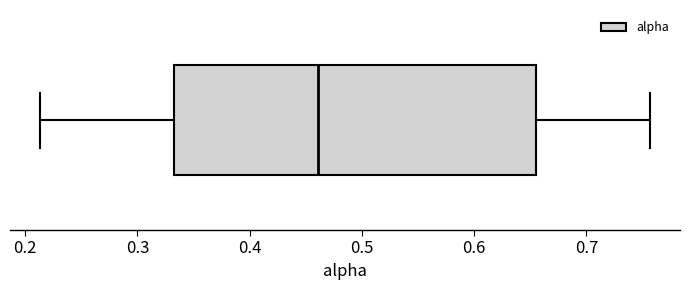

Transcribe this box plot: give where the median line is, the range the box spans, and where the two whiskers end, as read against the x-axis. The values are not printed on the chart, so give them approximately, as read against the axis.

median 0.46, box 0.33 to 0.65, whiskers 0.21 to 0.76